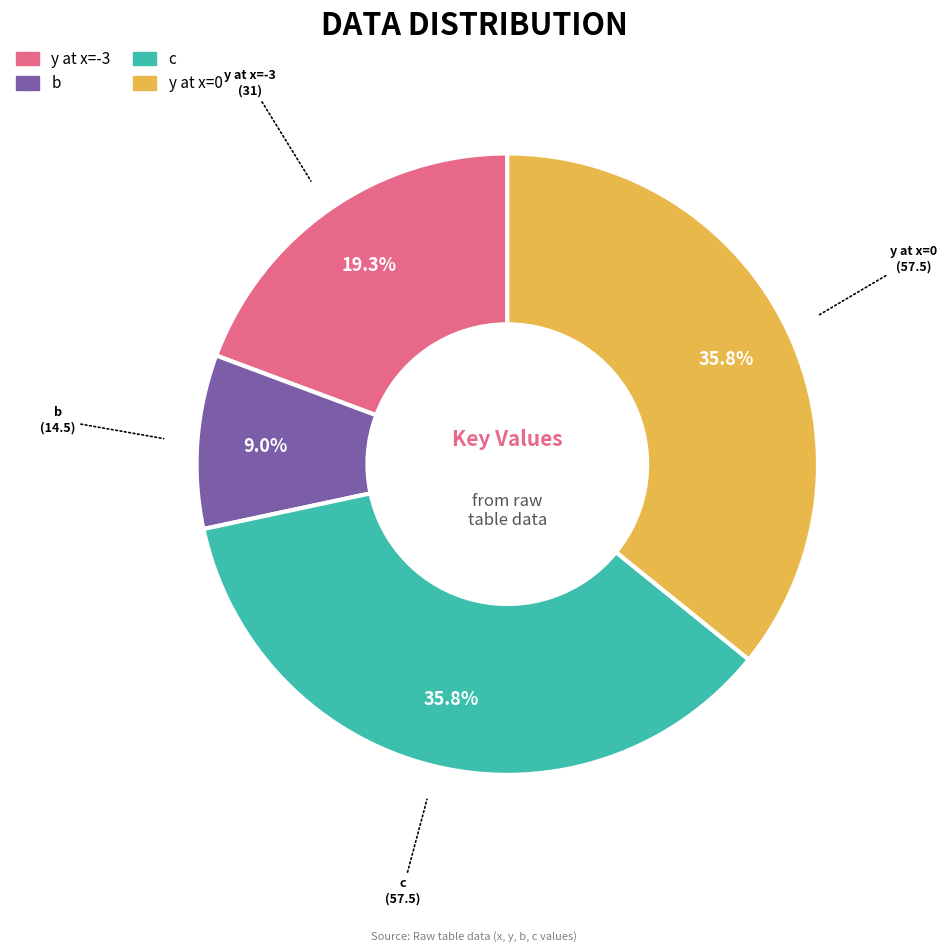

To the nearest percent, what is the average slice percentage?

25%